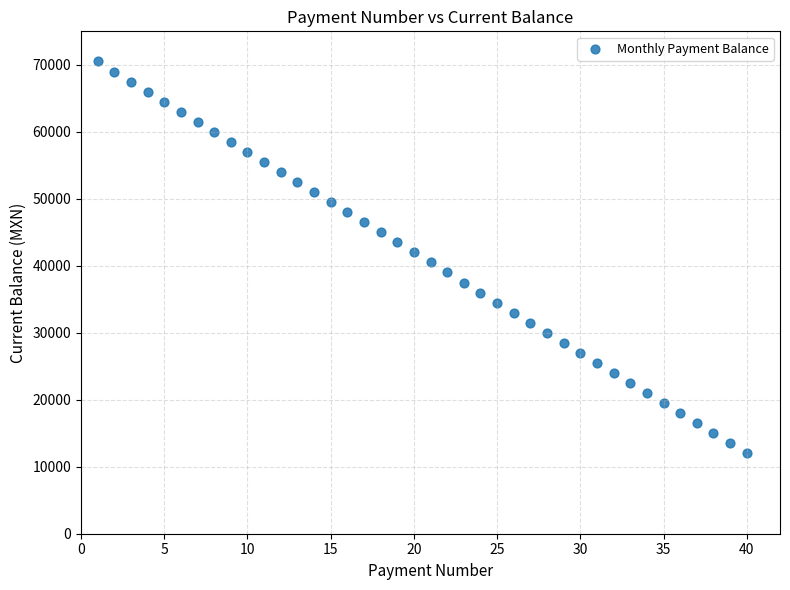

What is the range of Y values (max minus min)?

58500